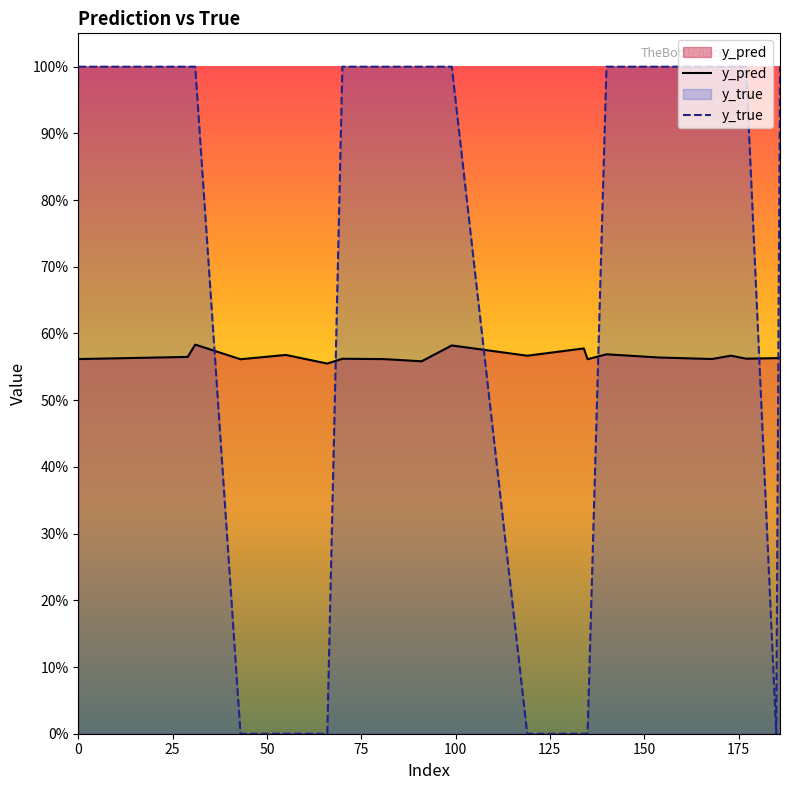

What is the spread (max minus min) of values at 81?

0.4